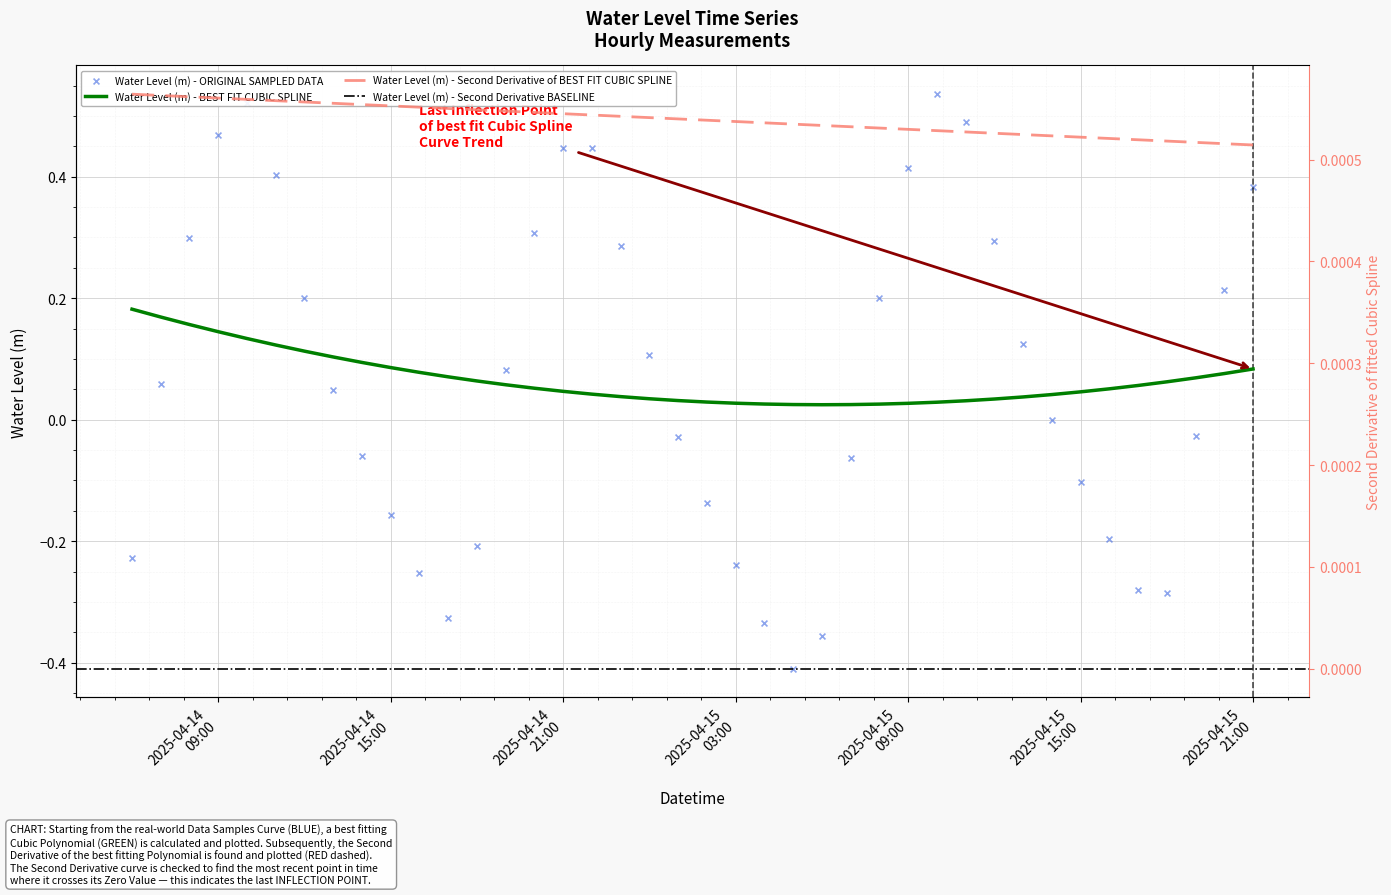

What is the change in value from 2025-04-14 08:00:00 to 2025-04-15 21:00:00?

+0.1